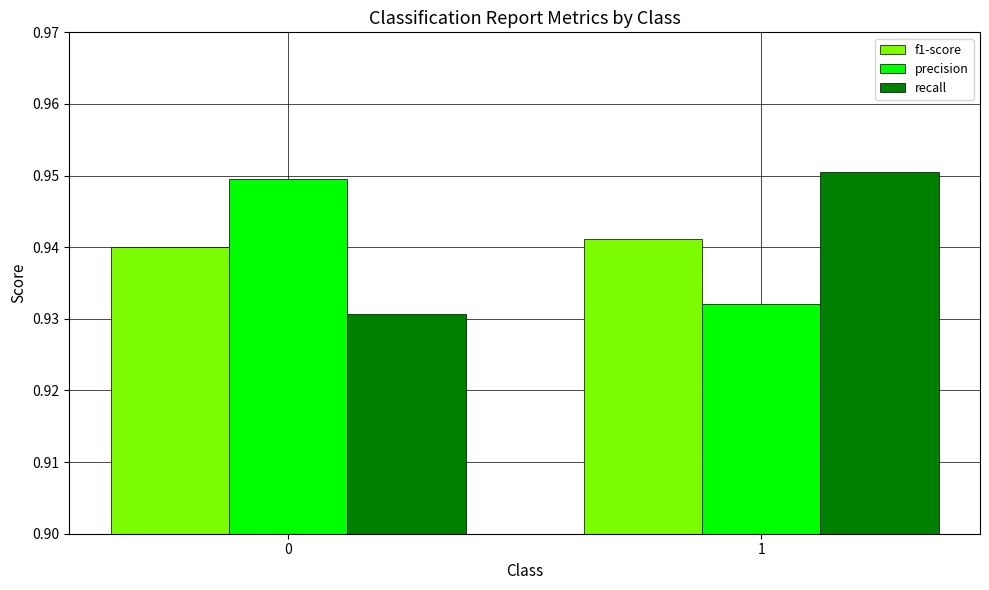

Count the precision values in the range 0 to 1.

2